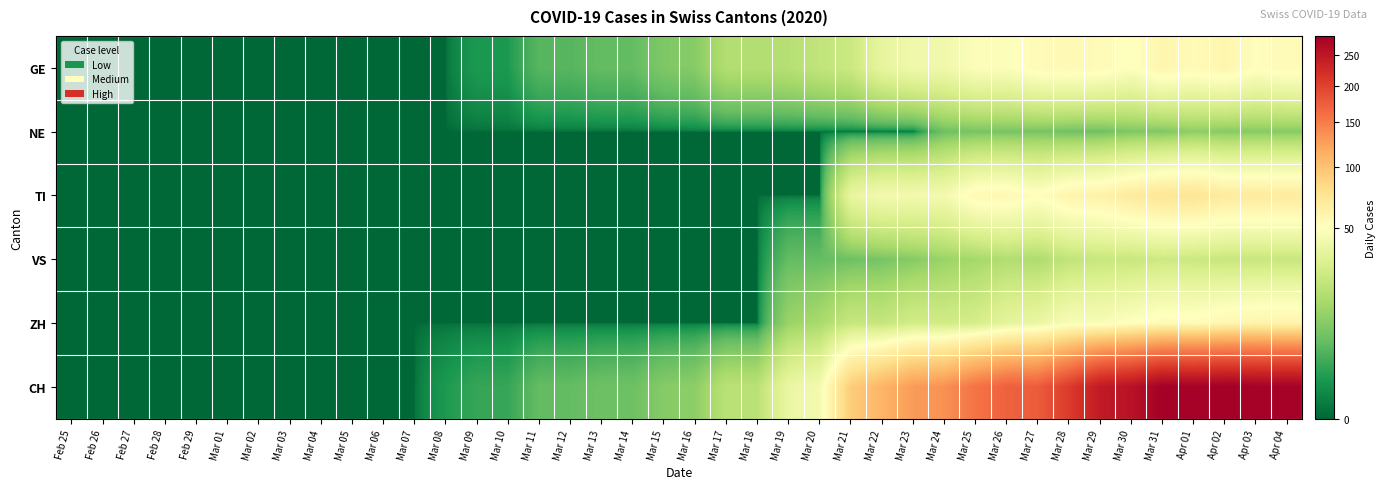

What is the spread (max minus min) of values at Mar 09?

2